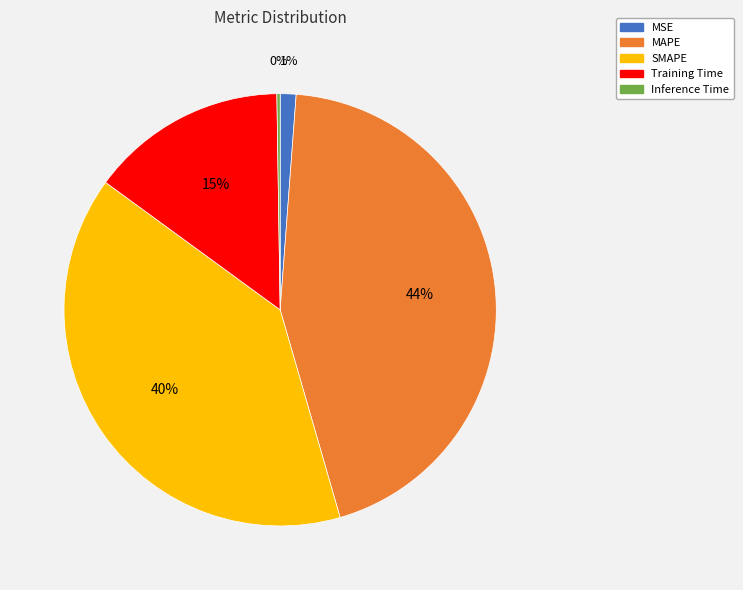

To the nearest percent, what portion does Training Time represent?

15%